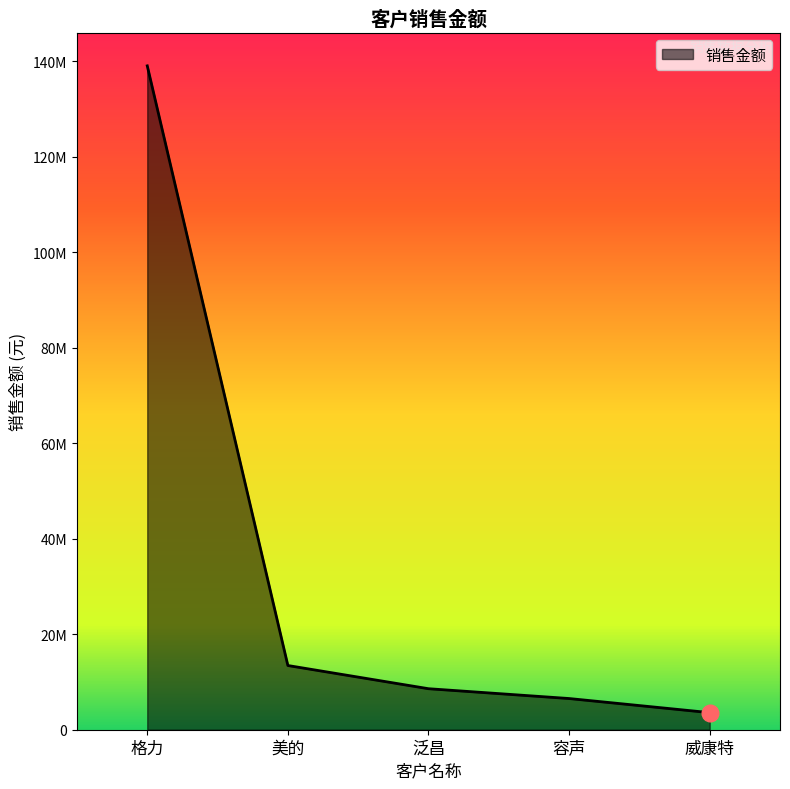

Rank the categories by value from highest to lowest.

格力, 美的, 泛昌, 容声, 威康特